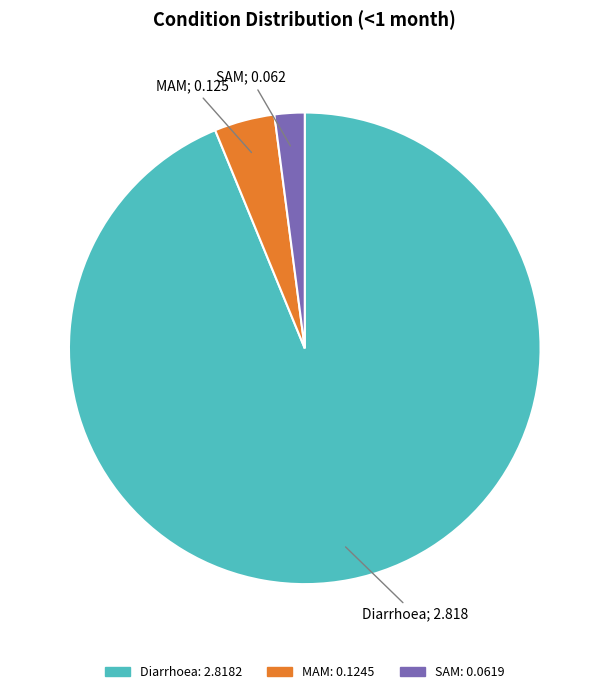

Count the number of slices in the pie.

3